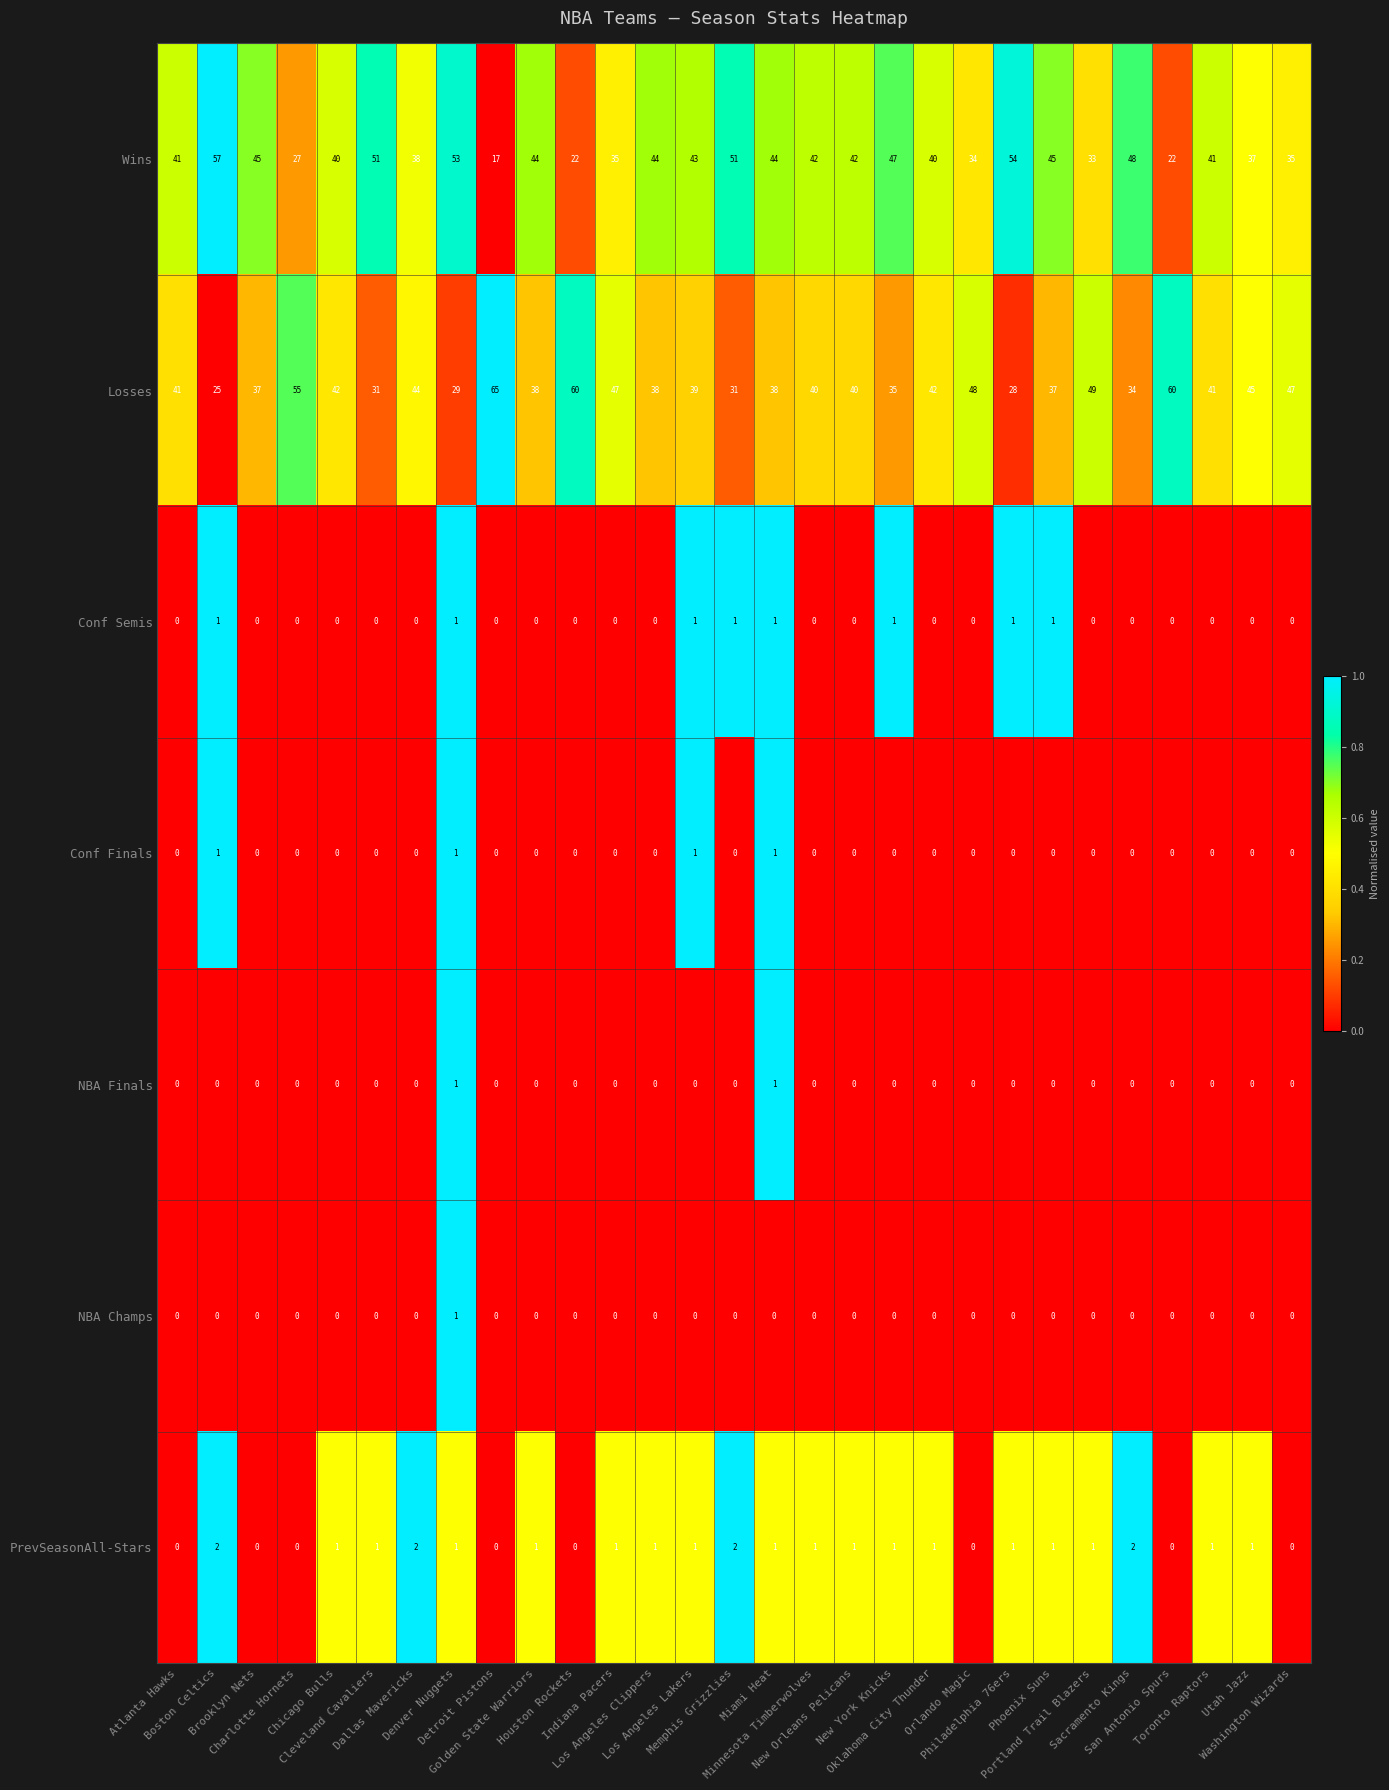

What is the maximum value shown in the chart?

65